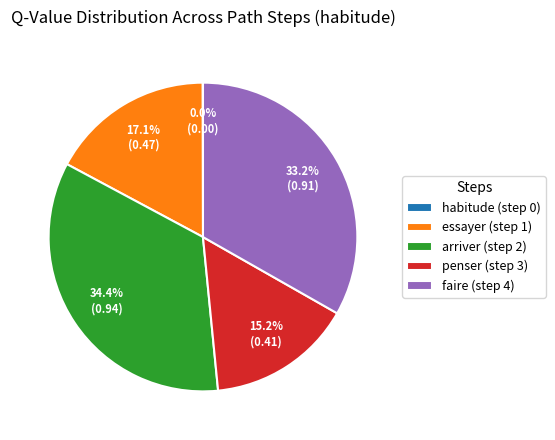

To the nearest percent, what percentage of the pie is faire (step 4)?

33%